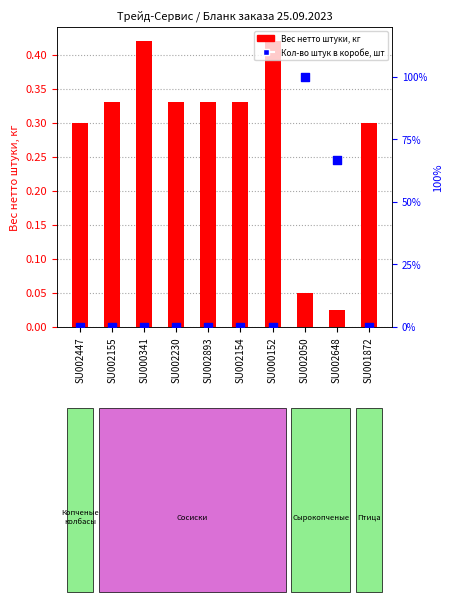

What is the total value across all series at SU002648?

66.7